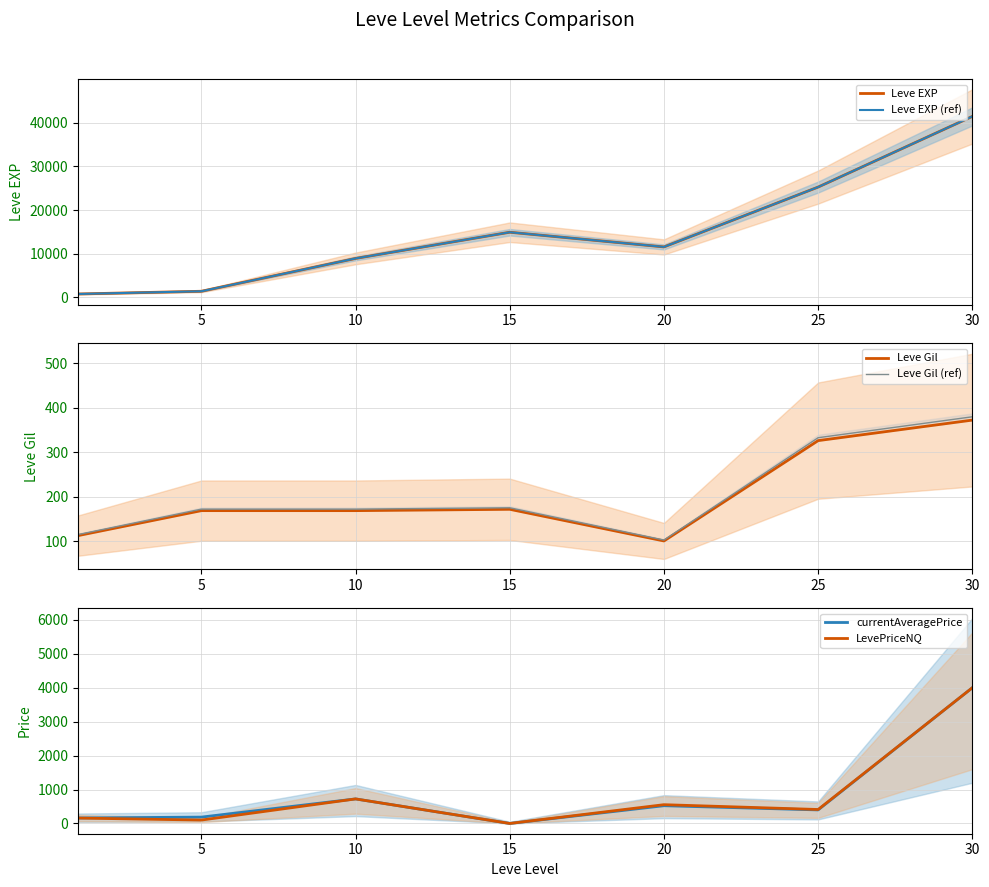

Does the chart display data point markers on the line(s)?

No